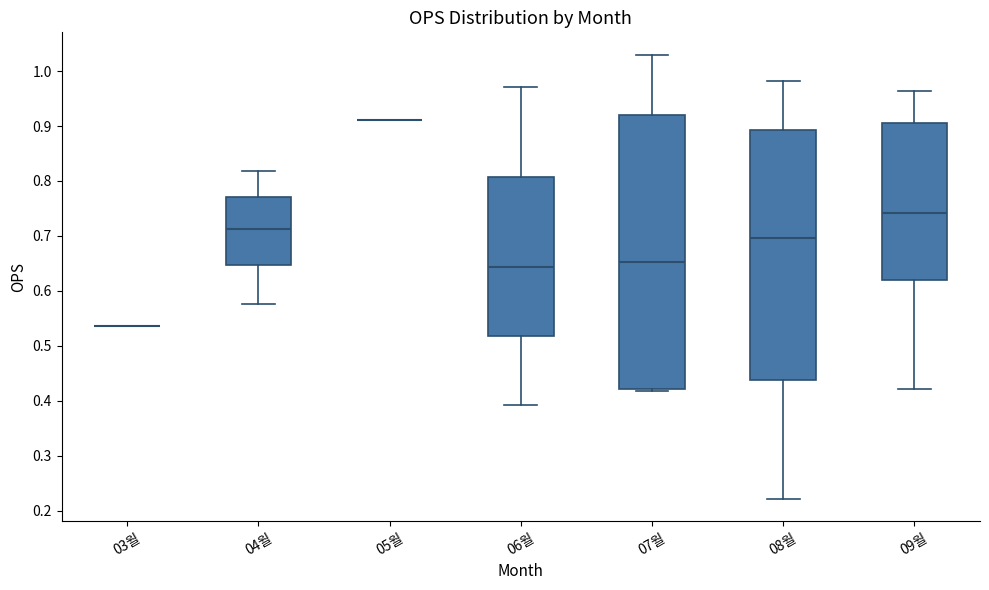

Reading left to right, read every box against the y-axis: the position of its median line, the range the box covers, and the ends of its whiskers. The values are not printed on the chart, so give them approximately, as read against the axis.

03월: box collapsed to a line at 0.54, whiskers 0.54 to 0.54
04월: median 0.71, box 0.65 to 0.77, whiskers 0.58 to 0.82
05월: box collapsed to a line at 0.91, whiskers 0.91 to 0.91
06월: median 0.64, box 0.52 to 0.81, whiskers 0.39 to 0.97
07월: median 0.65, box 0.42 to 0.92, whiskers 0.42 (just below the box's lower edge) to 1.03
08월: median 0.70, box 0.44 to 0.89, whiskers 0.22 to 0.98
09월: median 0.74, box 0.62 to 0.91, whiskers 0.42 to 0.96